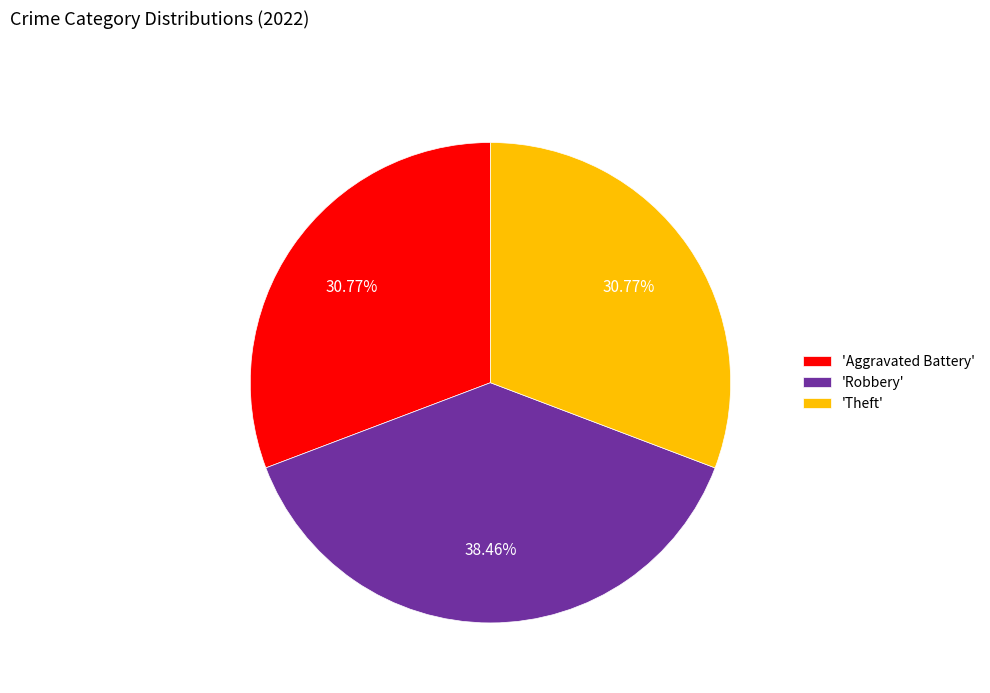

How many slices are in this pie chart?

3